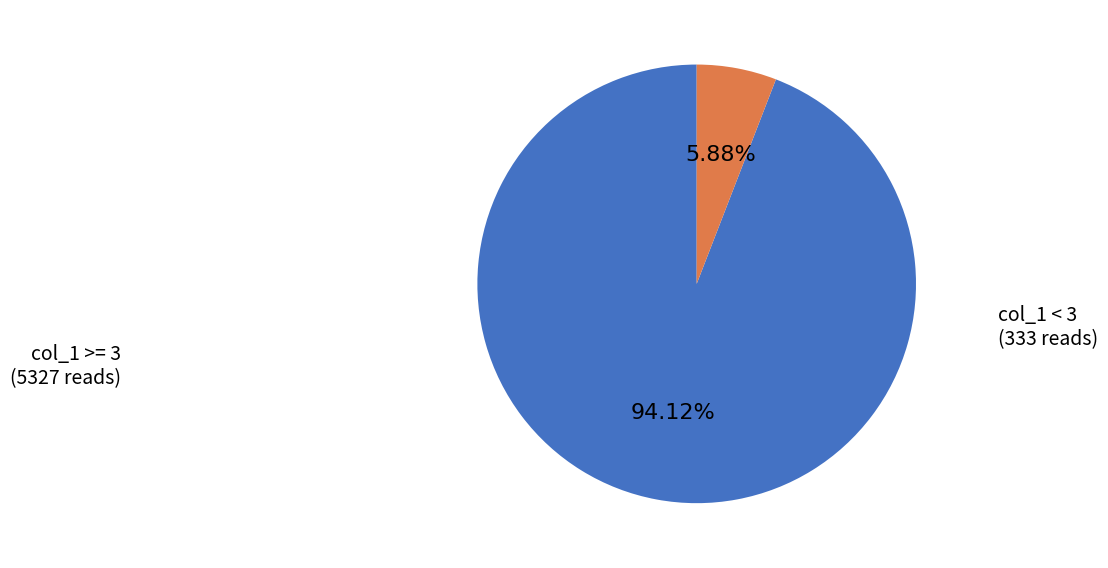

Is there any slice that represents more than half of the pie?

Yes